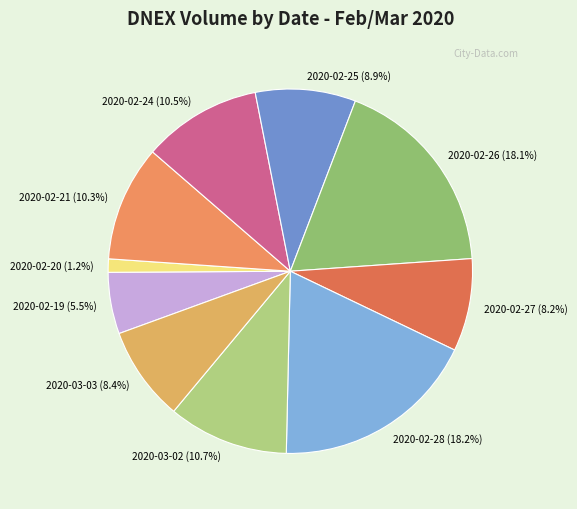

To the nearest percent, what is the combined percentage of 2020-02-24 and 2020-02-28?

29%